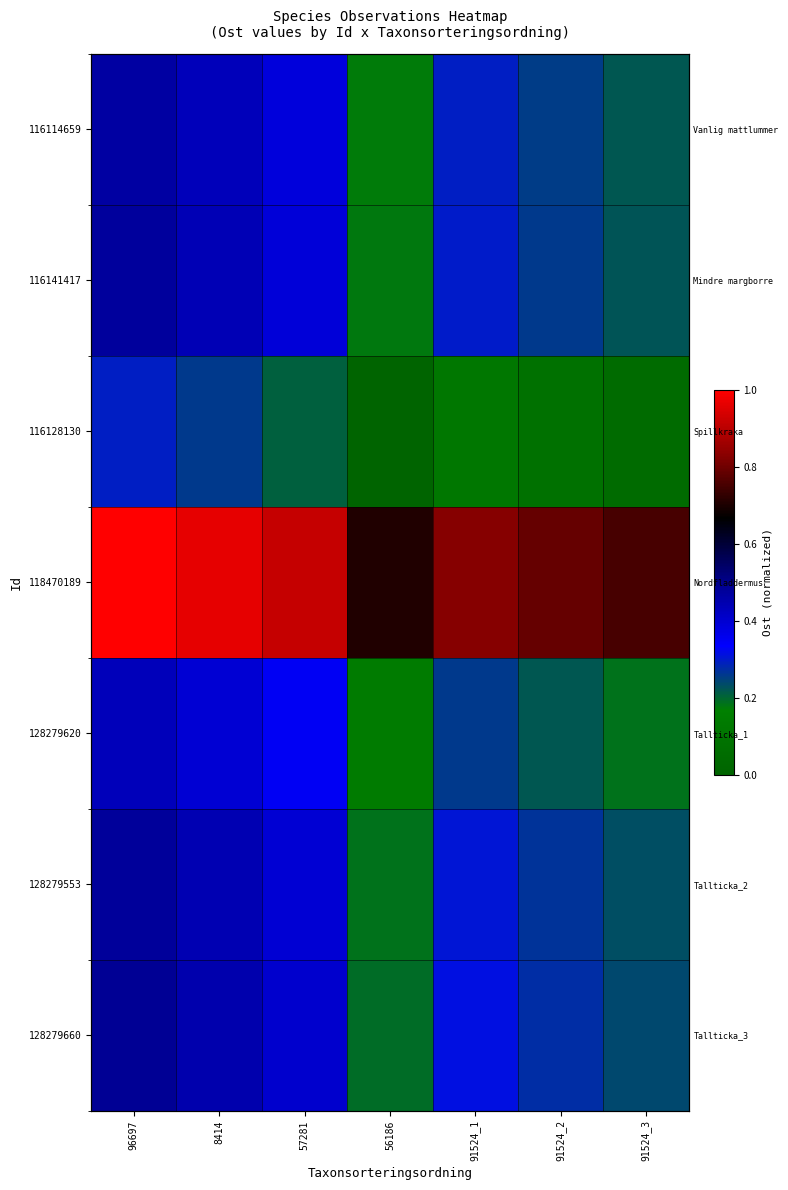

Rank the categories by 116128130 value from lowest to highest.

56186, 91524_3, 91524_2, 91524_1, 57281, 8414, 96697